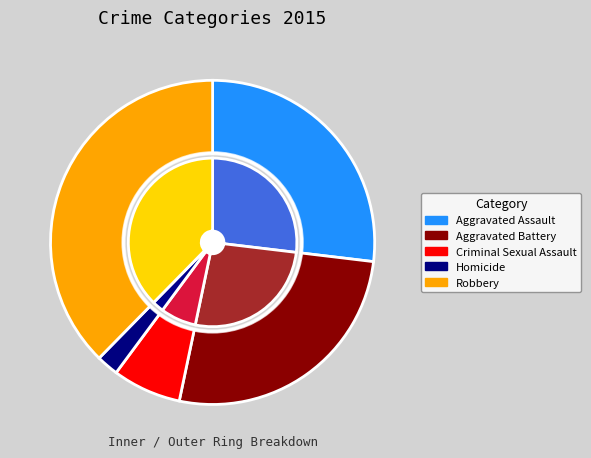

Which slice is the largest?

Robbery